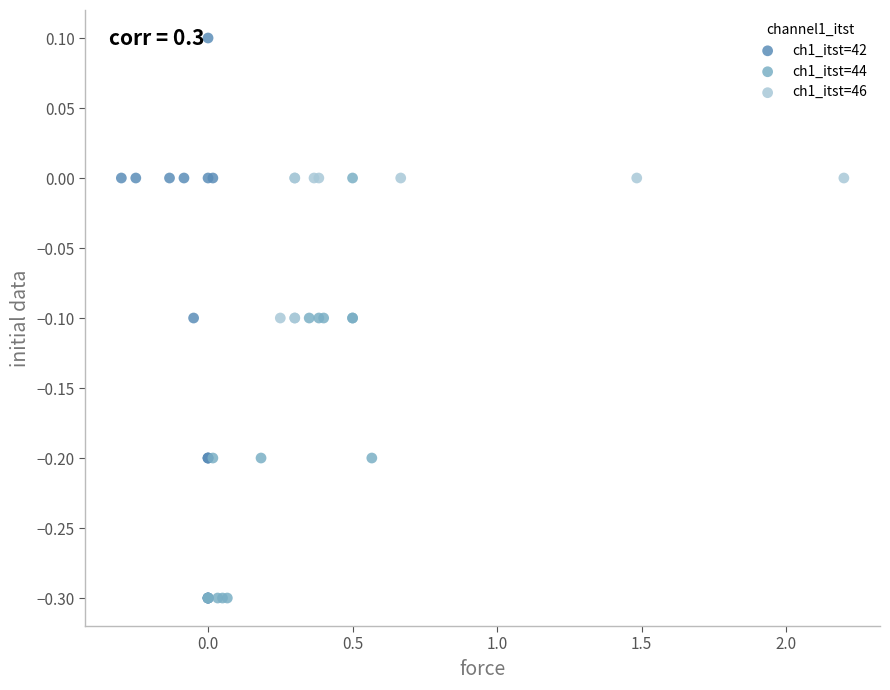

What are all the series names shown in the legend?

ch1_itst=42, ch1_itst=44, ch1_itst=46